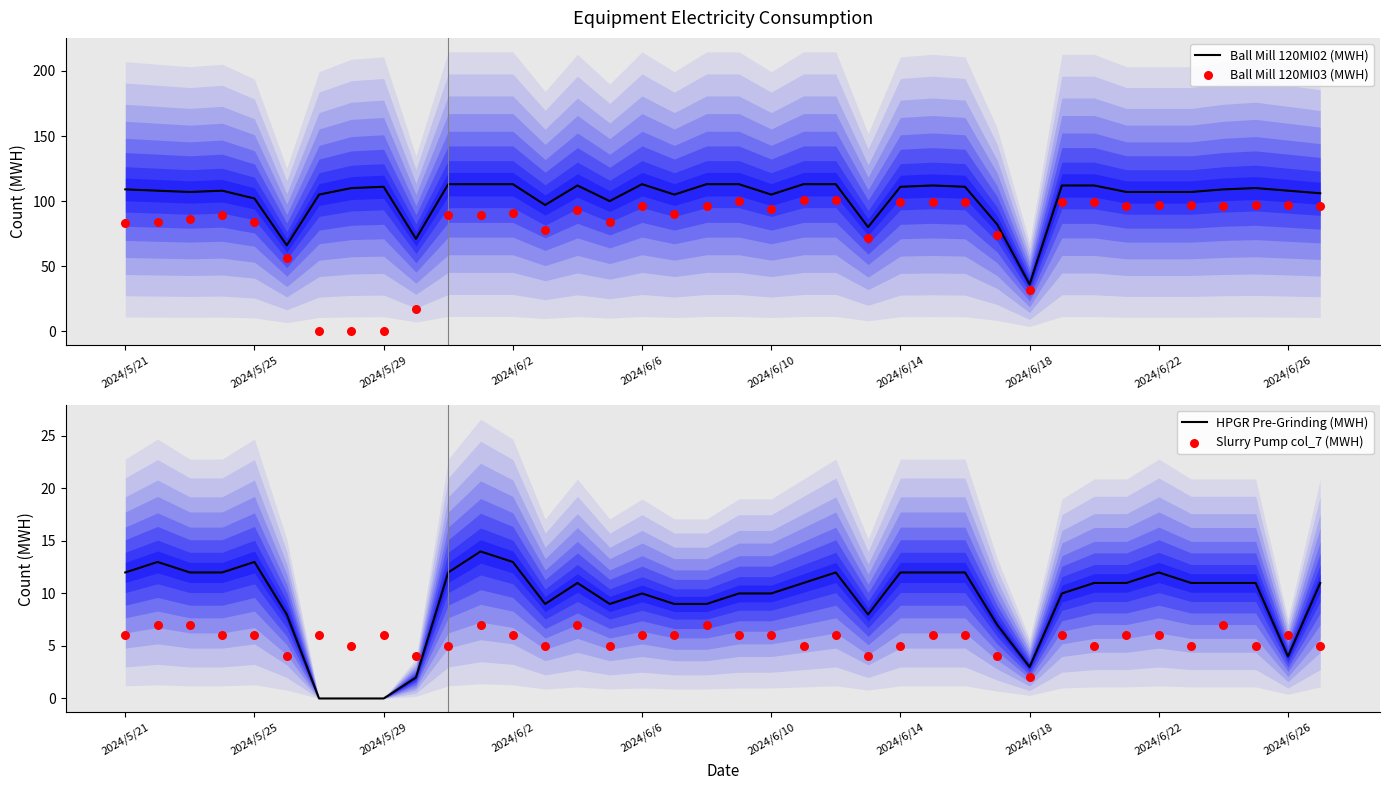

Which series reaches the maximum Y coordinate?

Ball Mill 120MI02 (MWH)